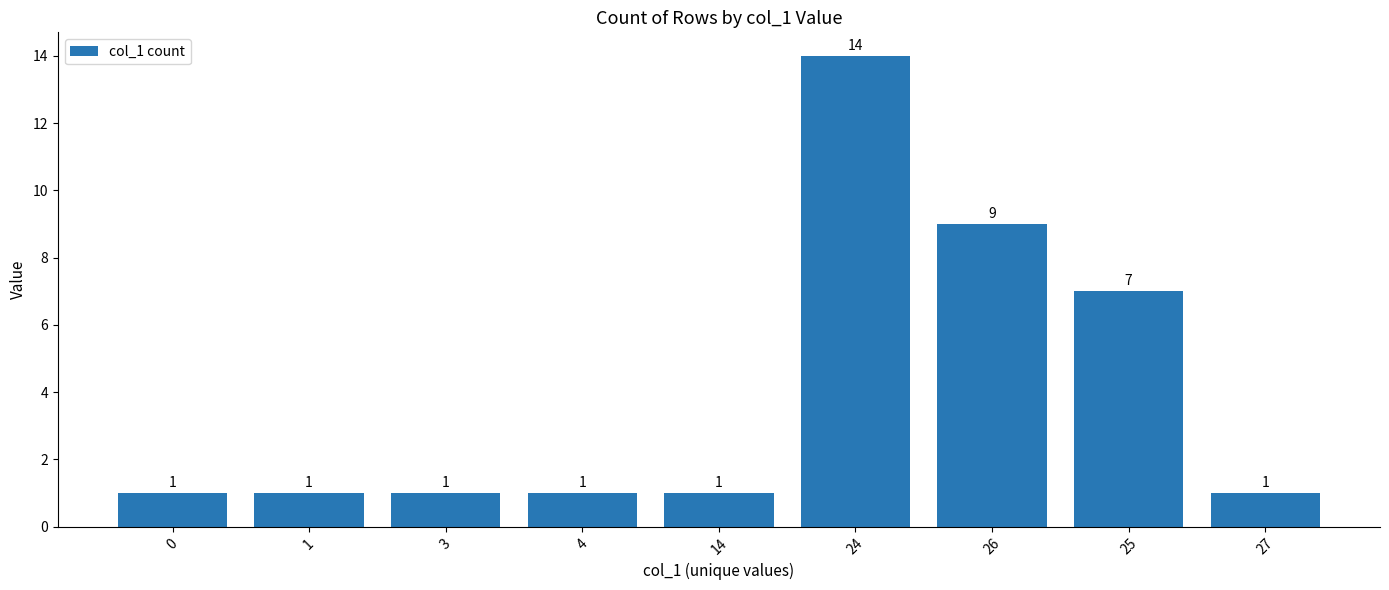

Approximately how many times larger is the value at 3 compared to 4?

1.0